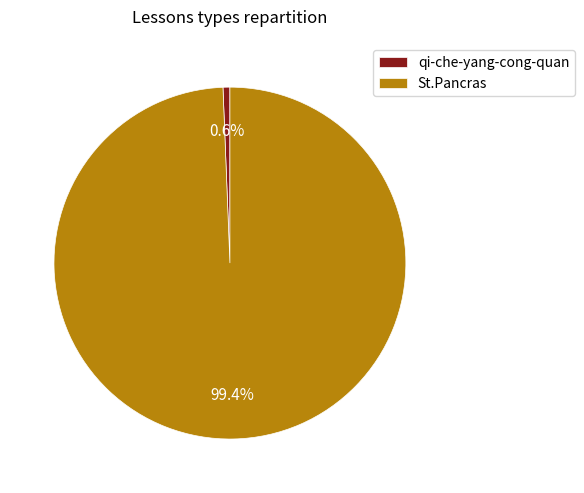

To the nearest percent, what is the combined percentage of qi-che-yang-cong-quan and St.Pancras?

100%